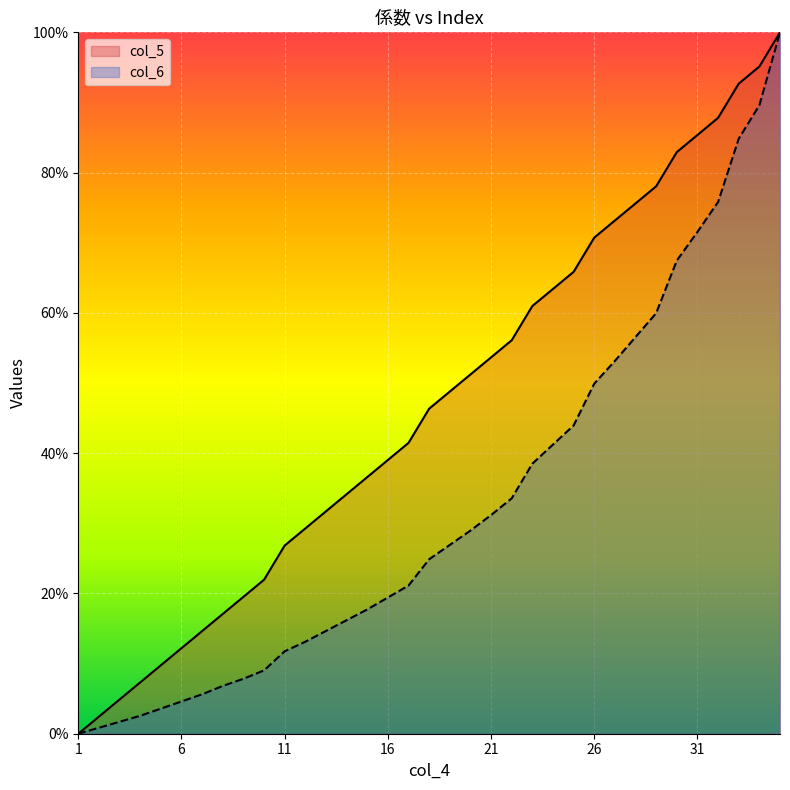

Reading left to right, extract all data points from this chart.

col_5: 0.0	0.0	0.0	0.1	0.1	0.1	0.1	0.2	0.2	0.2	0.3	0.3	0.3	0.3	0.4	0.4	0.4	0.5	0.5	0.5	0.5	0.6	0.6	0.6	0.7	0.7	0.7	0.8	0.8	0.8	0.9	0.9	0.9	1.0	1.0
col_6: 0.0	0.0	0.0	0.0	0.0	0.0	0.1	0.1	0.1	0.1	0.1	0.1	0.1	0.2	0.2	0.2	0.2	0.2	0.3	0.3	0.3	0.3	0.4	0.4	0.4	0.5	0.5	0.6	0.6	0.7	0.7	0.8	0.8	0.9	1.0